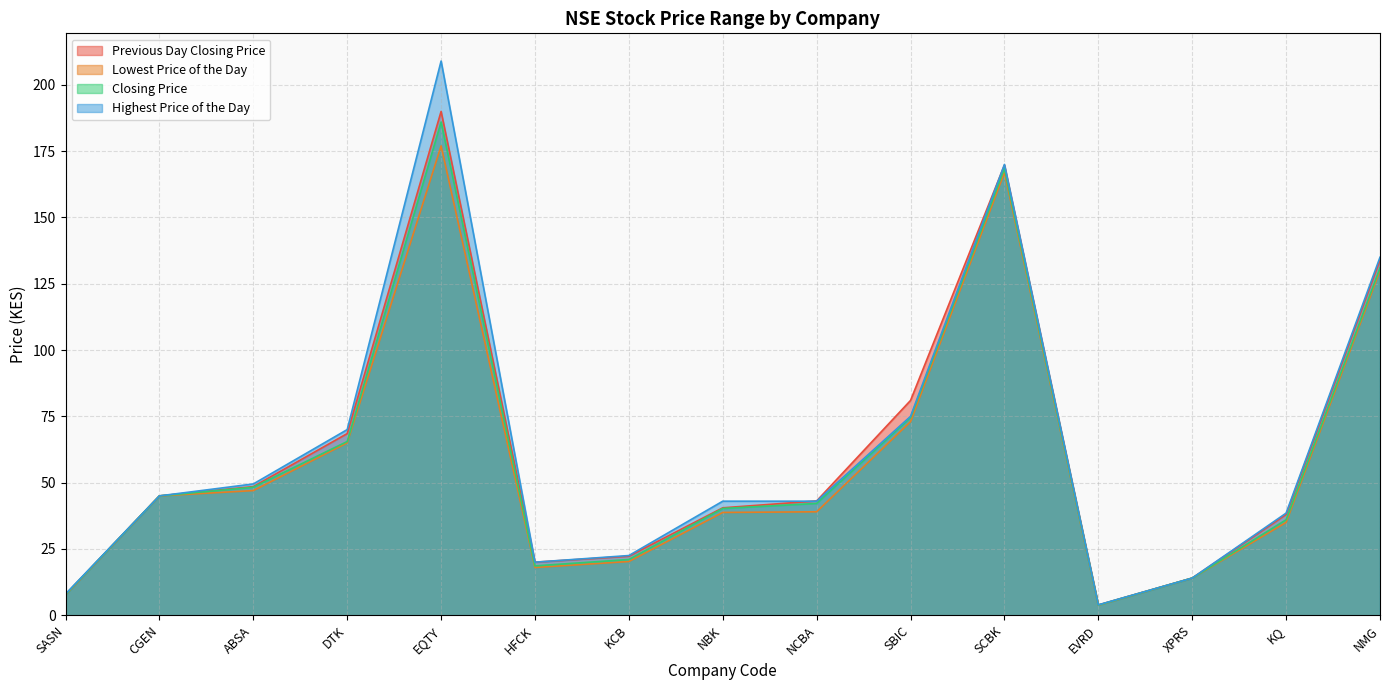

Where does the Lowest Price of the Day series first go above 39?

CGEN